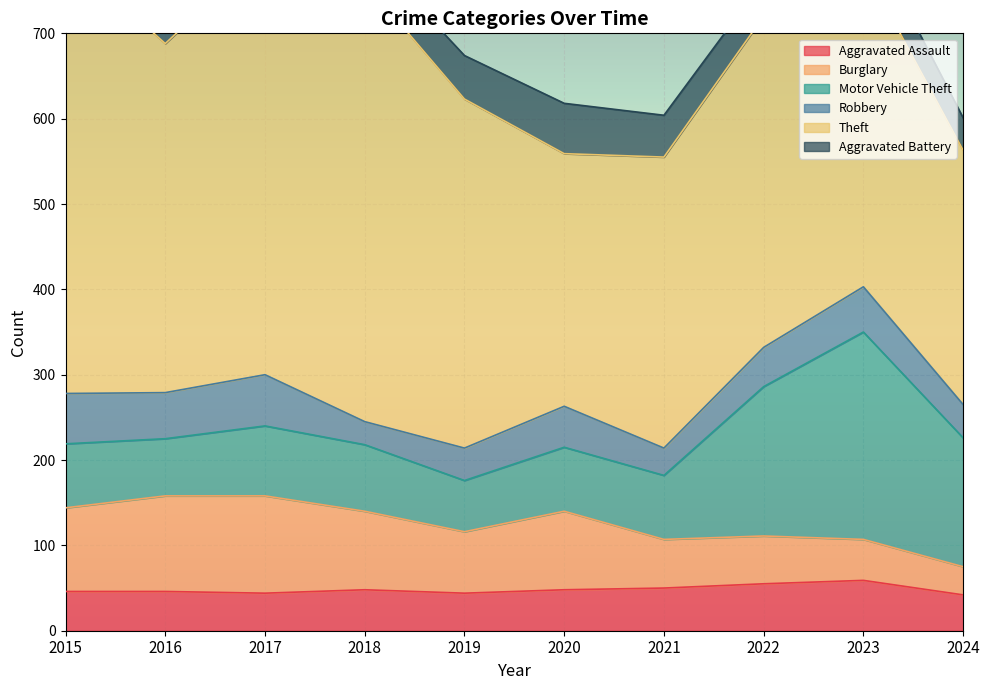

Rank the categories by Burglary value from highest to lowest.

2017, 2016, 2015, 2018, 2020, 2019, 2021, 2022, 2023, 2024